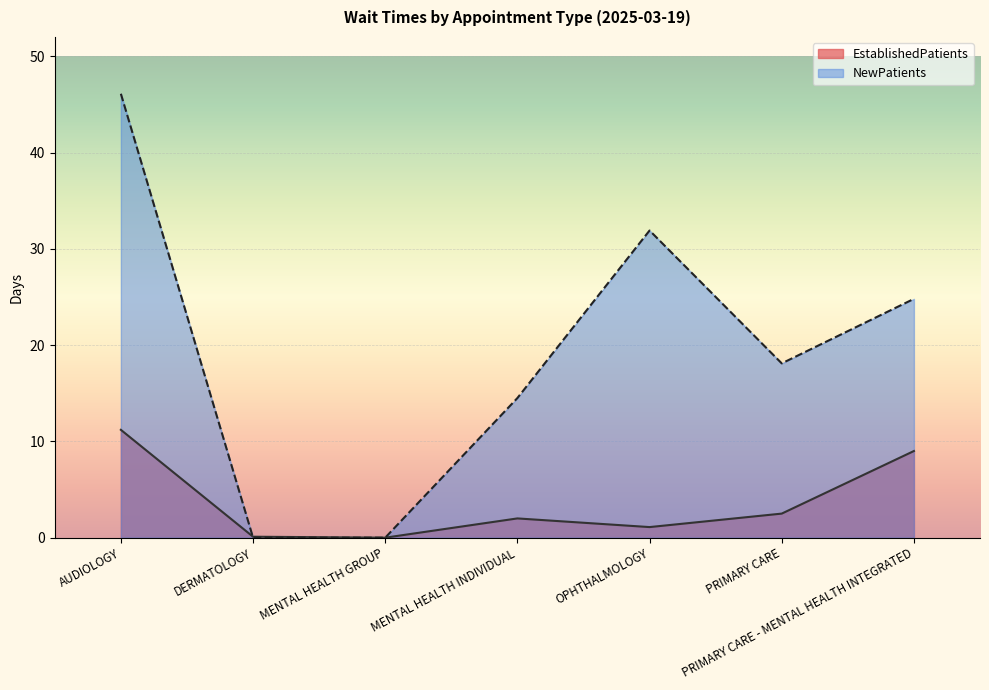

Which series changed the most between MENTAL HEALTH INDIVIDUAL and PRIMARY CARE?

NewPatients